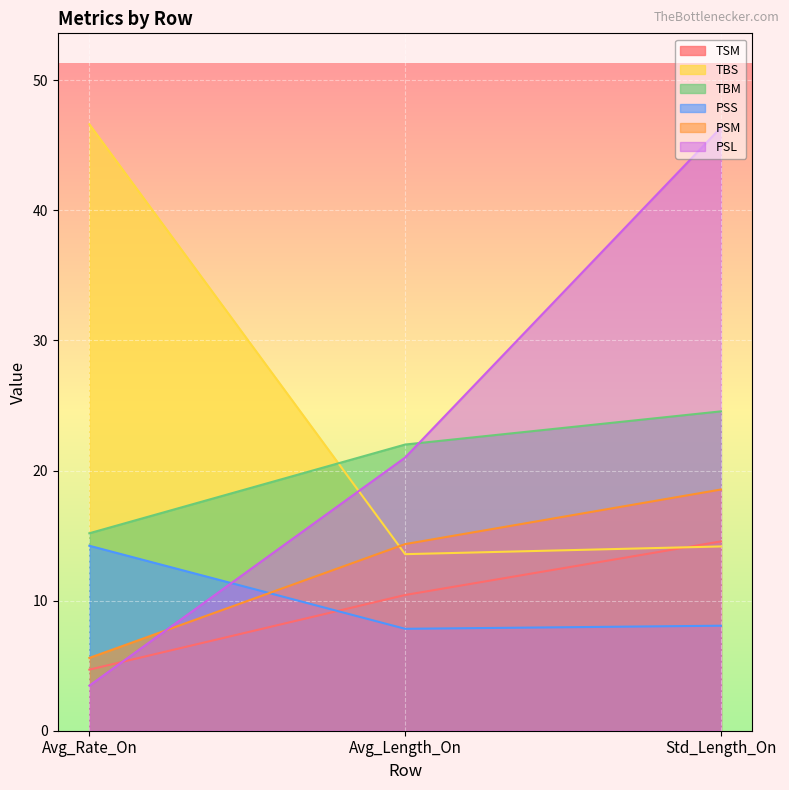

At which label does PSS first exceed 8?

Avg_Rate_On